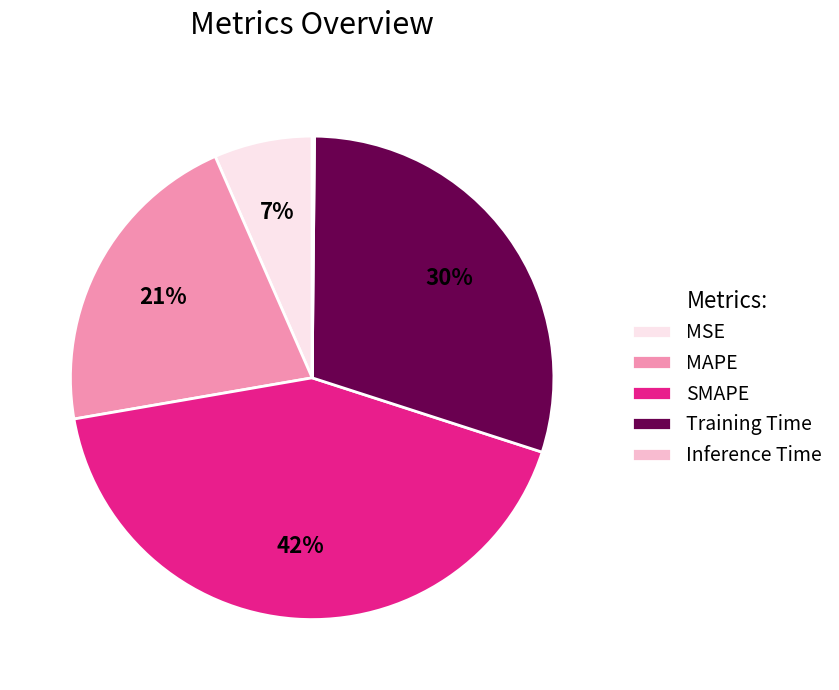

To the nearest percent, what portion does SMAPE represent?

42%